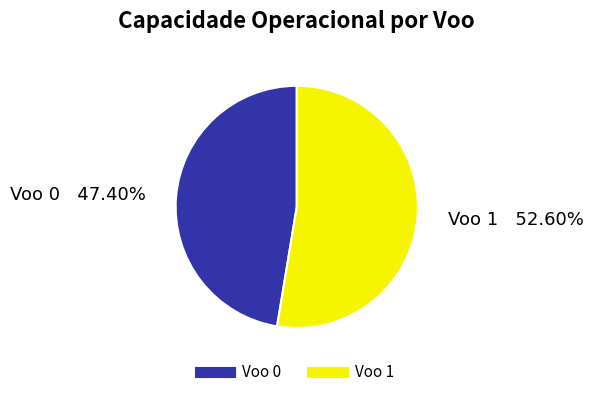

Count the number of slices in the pie.

2